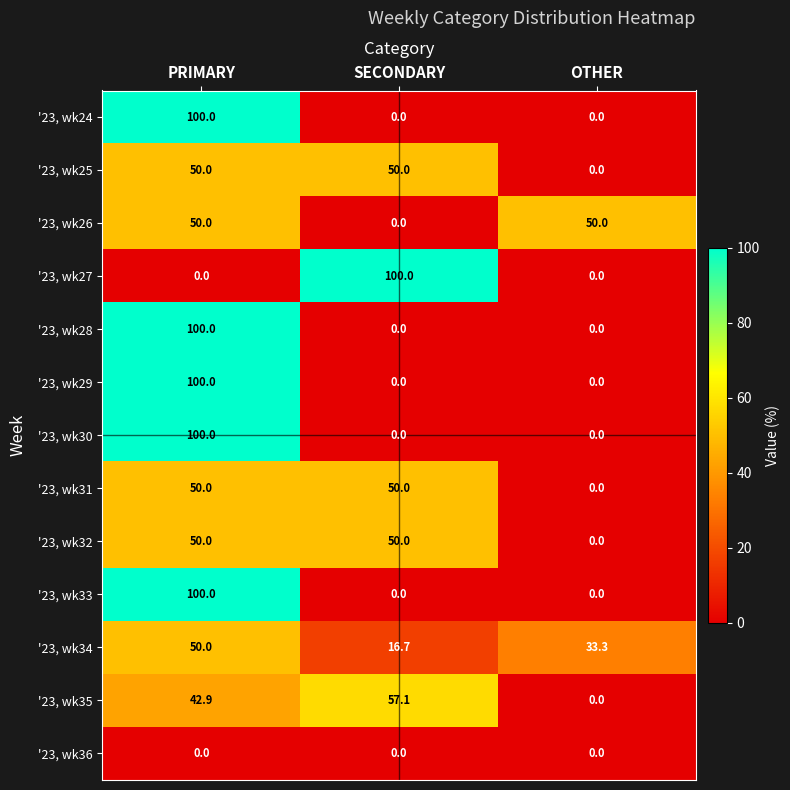

How many series are shown in this chart?

13